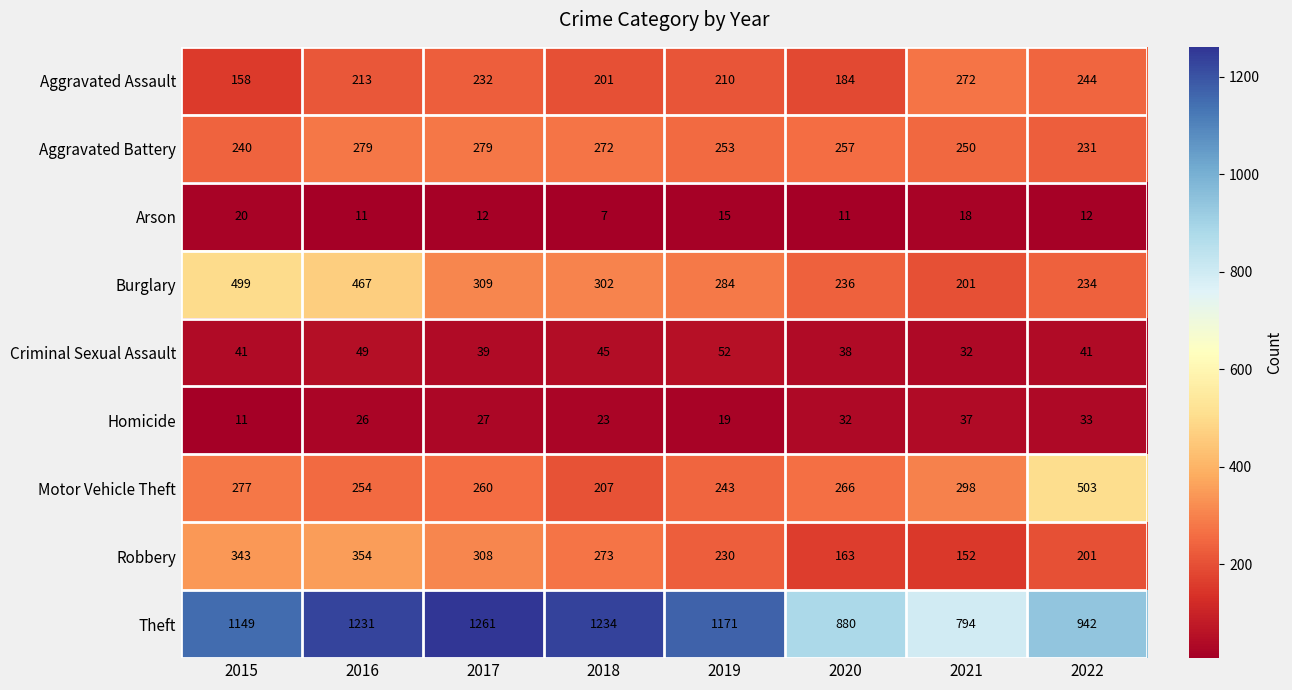

Read the Homicide value at 2021, to the nearest 10.

40